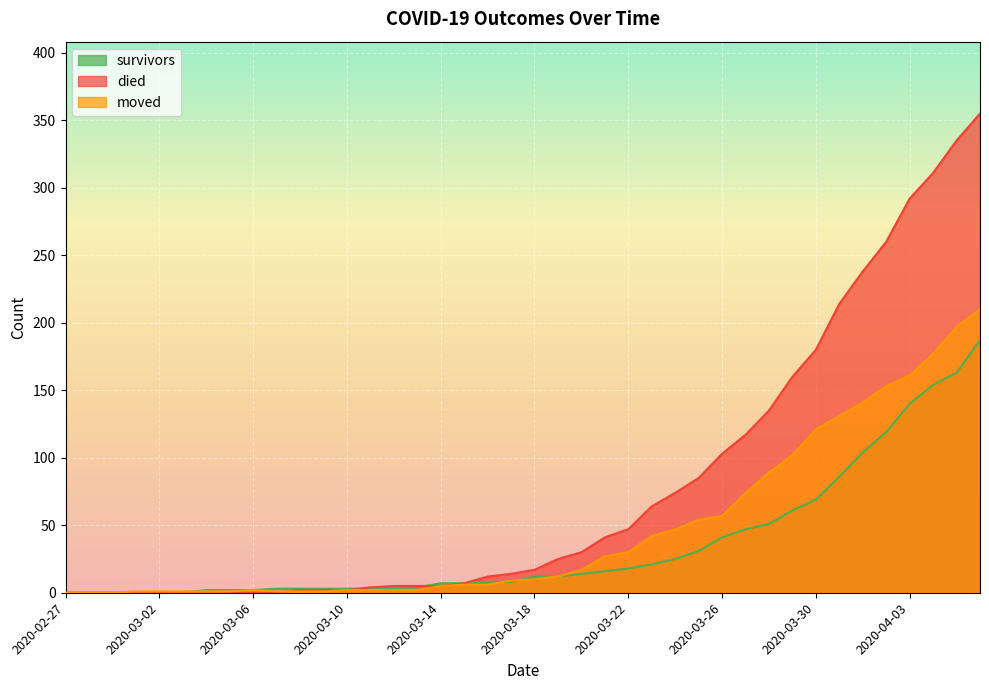

True or false: survivors has a value of 8 at 2020-03-16.

True